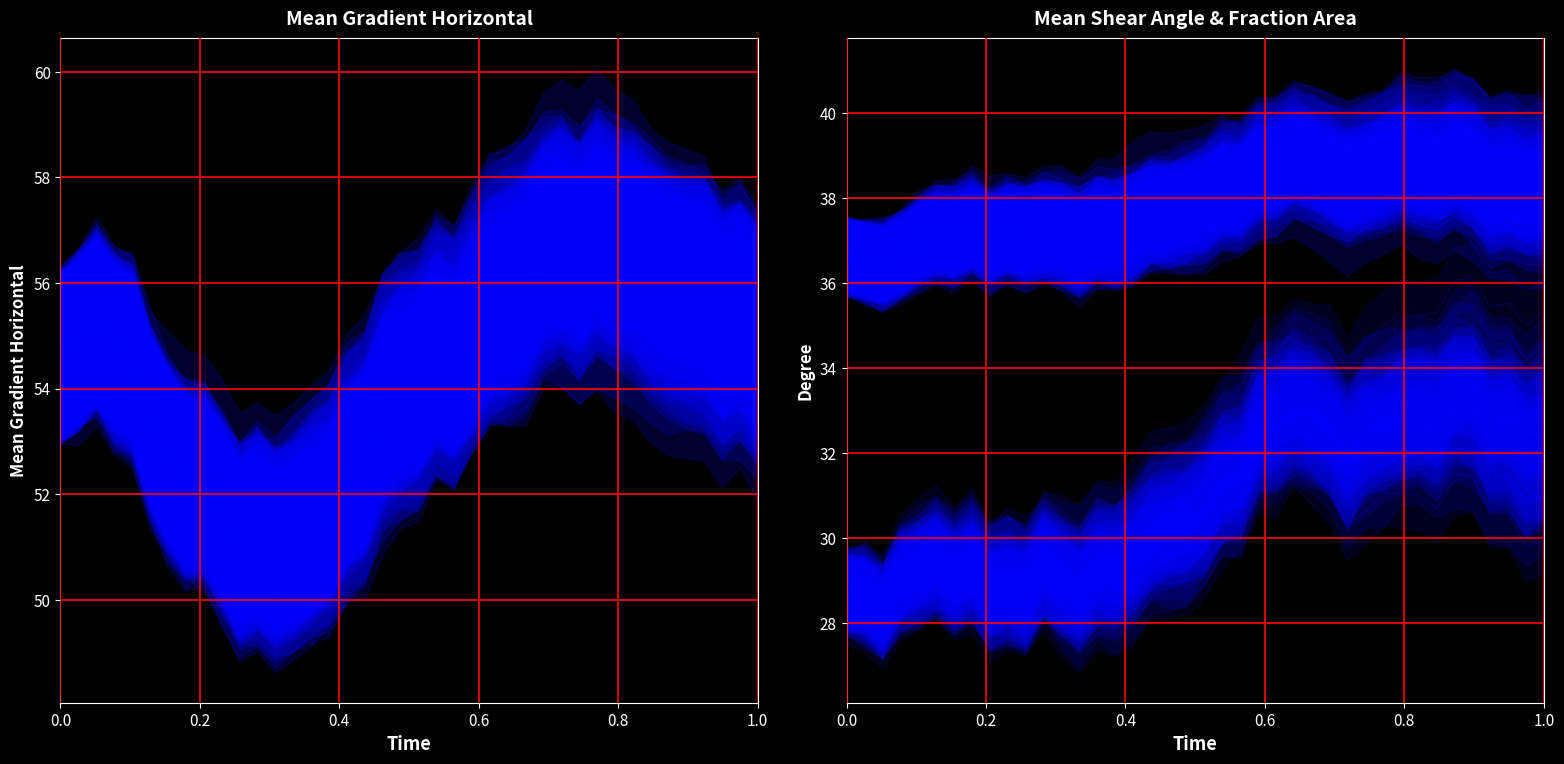

Which series has the largest range (max minus min)?

Mean Gradient Horizontal trace